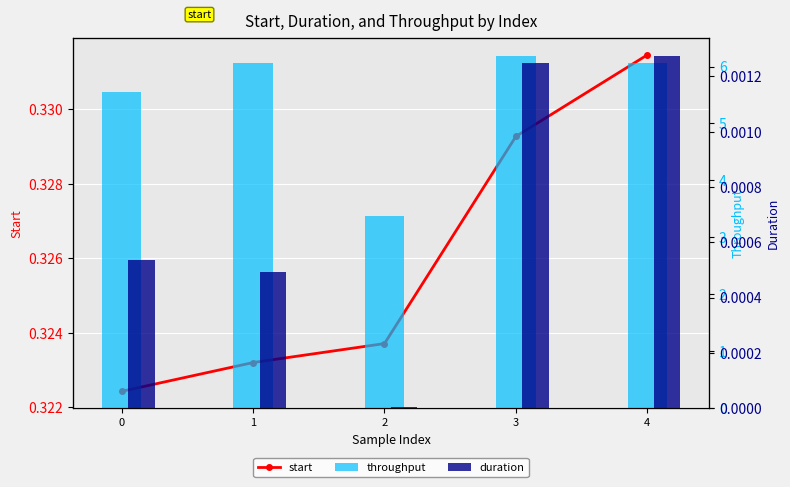

Reading right to left, transcribe all the data shown in this chart.

start: 0.3	0.3	0.3	0.3	0.3
throughput: 6.1	6.2	3.4	6.1	5.6
duration: 0.0	0.0	0.0	0.0	0.0